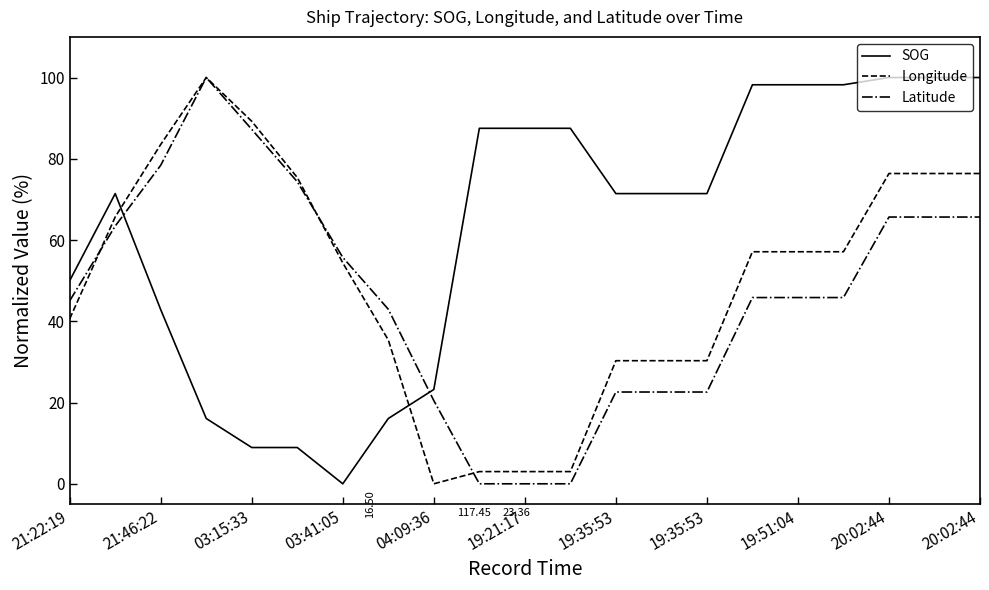

Which series has the largest total across all categories?

SOG